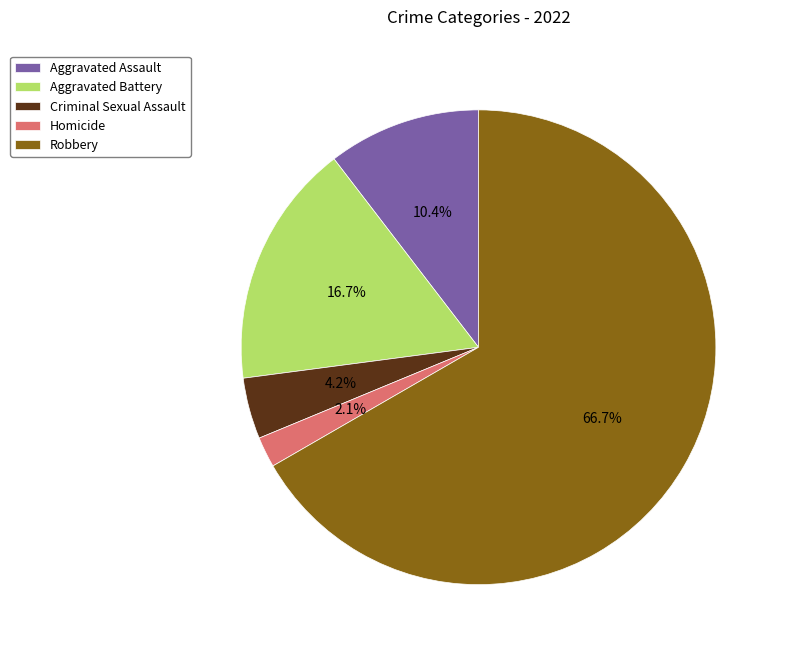

What is the smallest slice in the pie chart?

Homicide